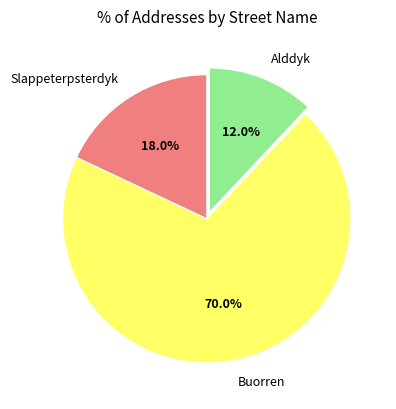

How many slices are in this pie chart?

3